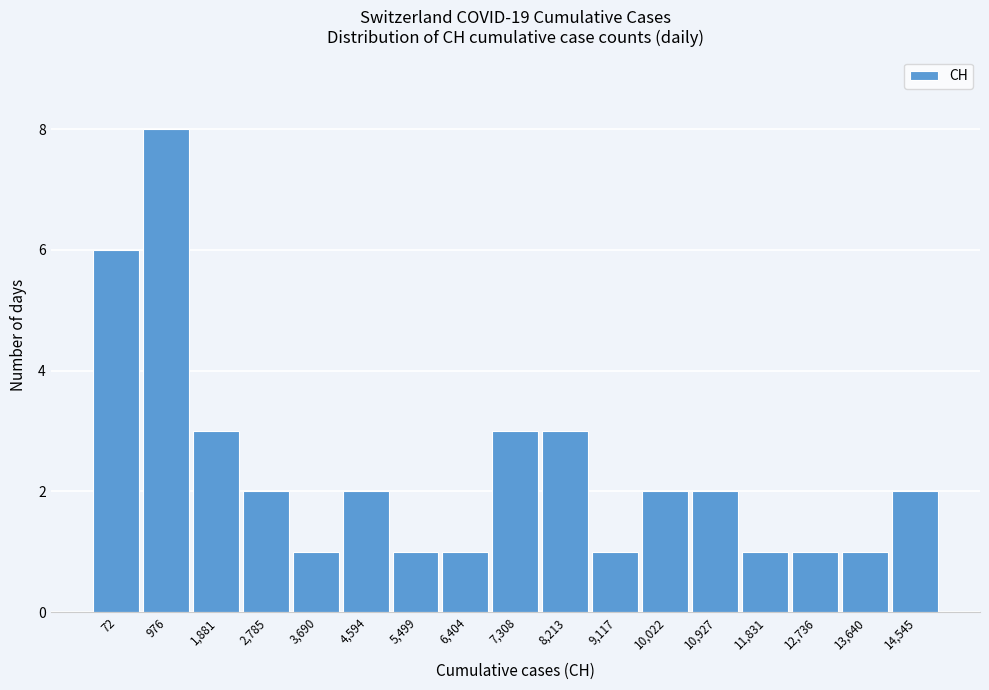

Reading left to right, what are all the values shown in this chart?

72=6	976=8	1,881=3	2,785=2	3,690=1	4,594=2	5,499=1	6,404=1	7,308=3	8,213=3	9,117=1	10,022=2	10,927=2	11,831=1	12,736=1	13,640=1	14,545=2